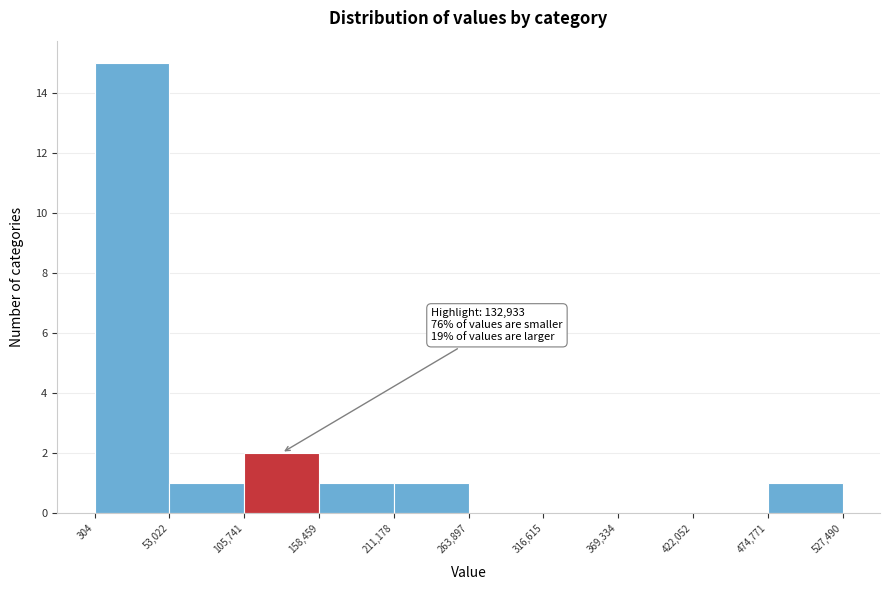

Over which range of the x-axis is the bar tallest?

304 to 53,022